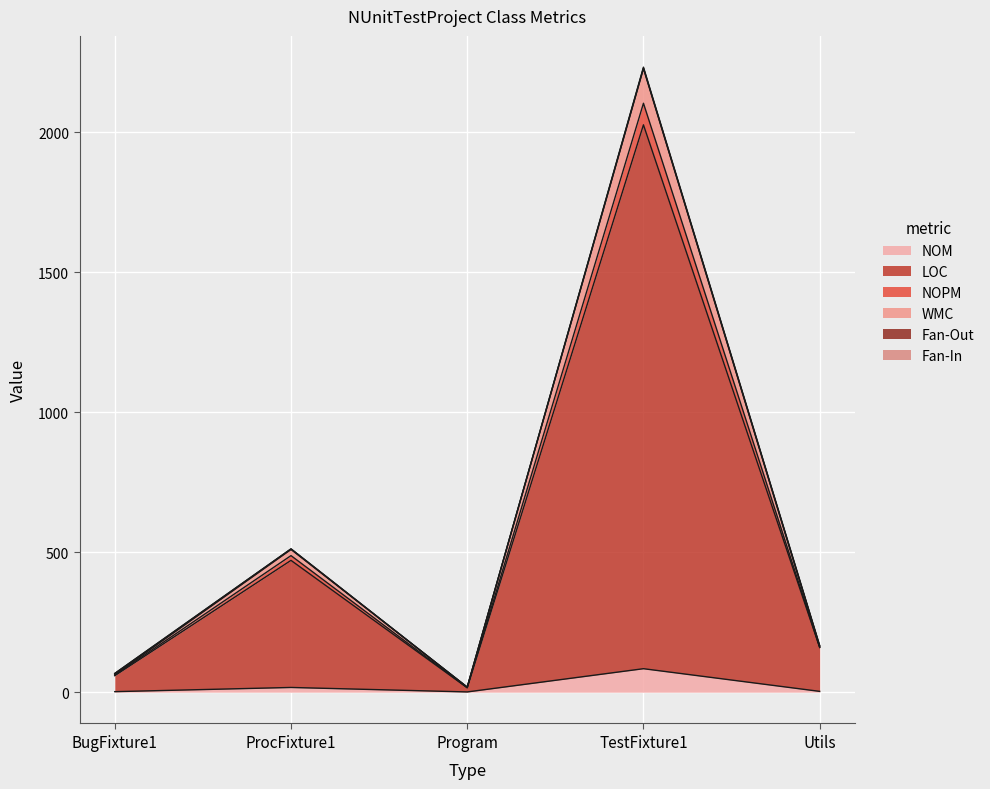

What is the label of the 4th point from the right?

ProcFixture1